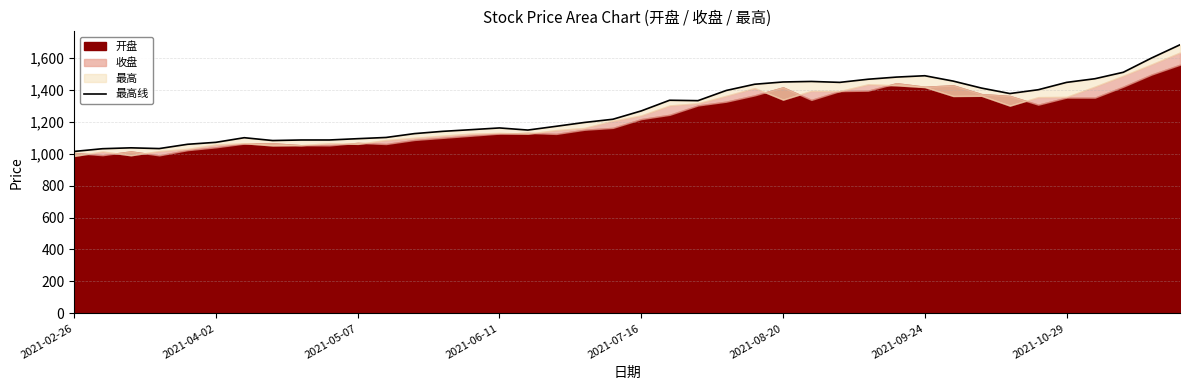

What position from the right is 2021-04-02?

39